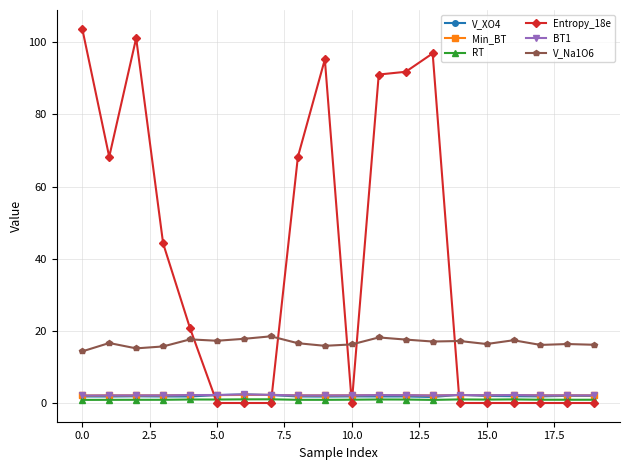

What are all the series names shown in the legend?

V_XO4, Min_BT, RT, Entropy_18e, BT1, V_Na1O6